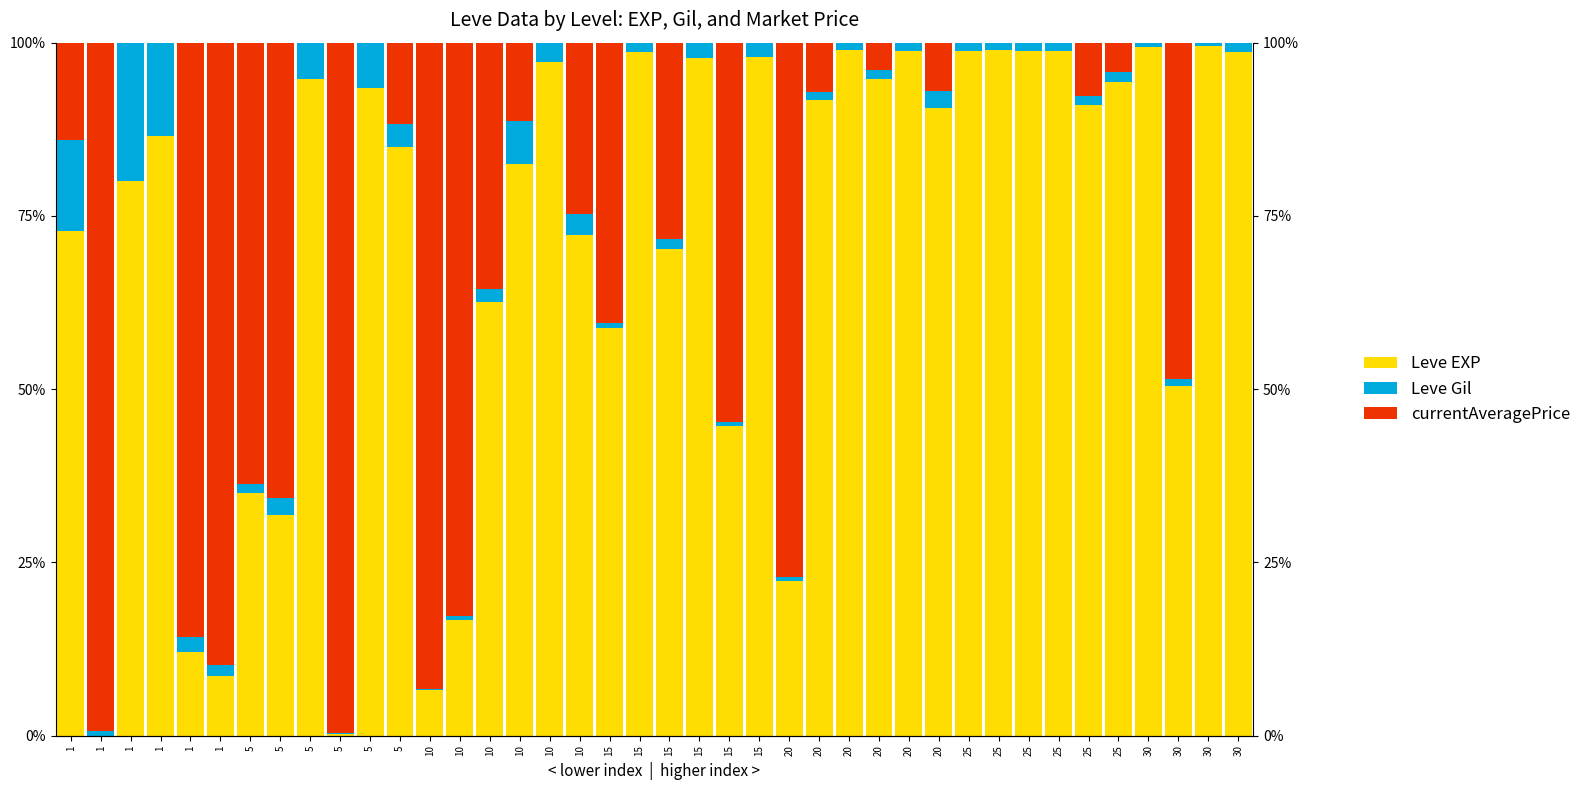

What is the difference between the maximum and minimum values in the Leve Gil series?

19.9